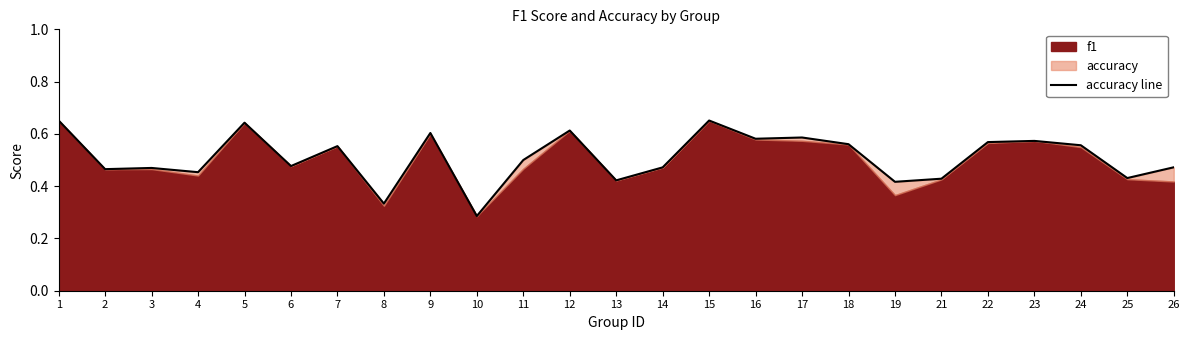

Which has a higher value, 23 or 13?

23